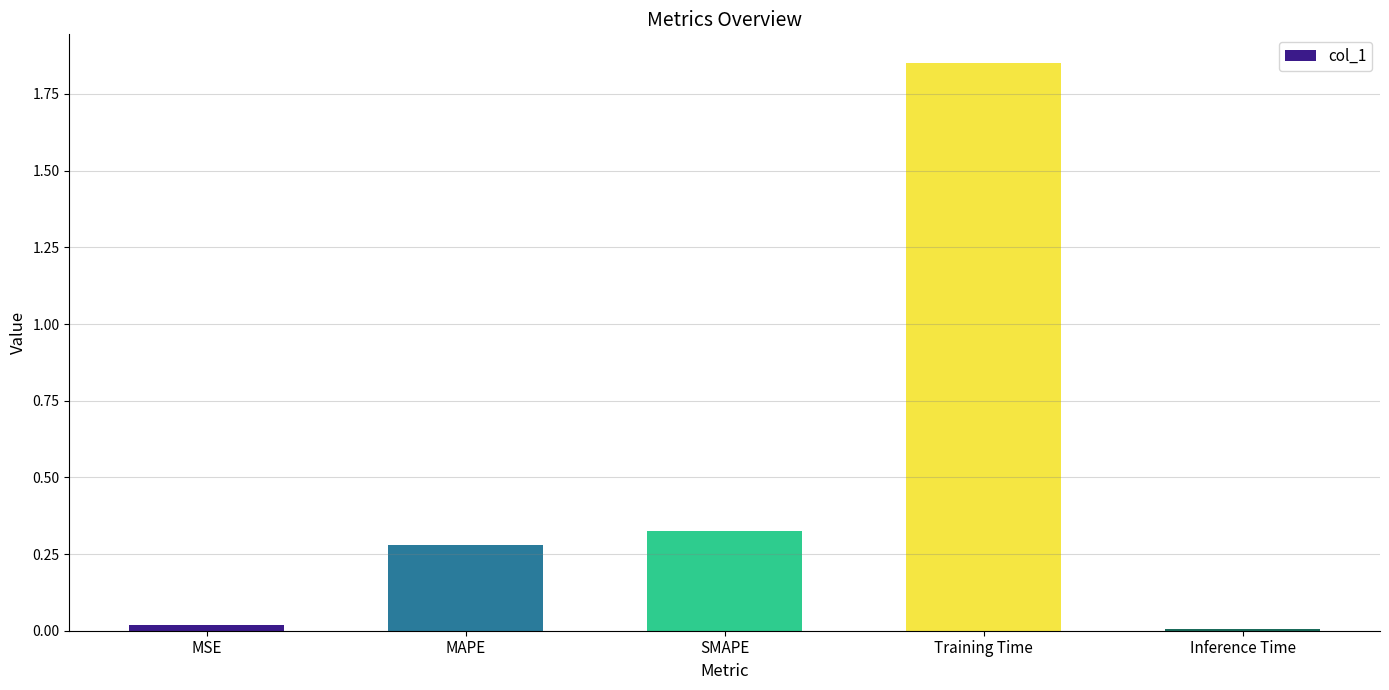

The value at SMAPE is 0.5. True or false?

False